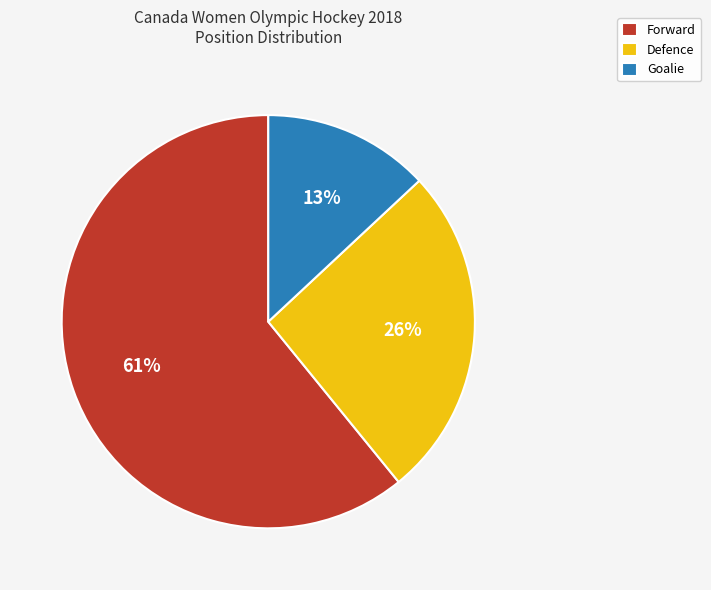

What is the largest slice in the pie chart?

Forward